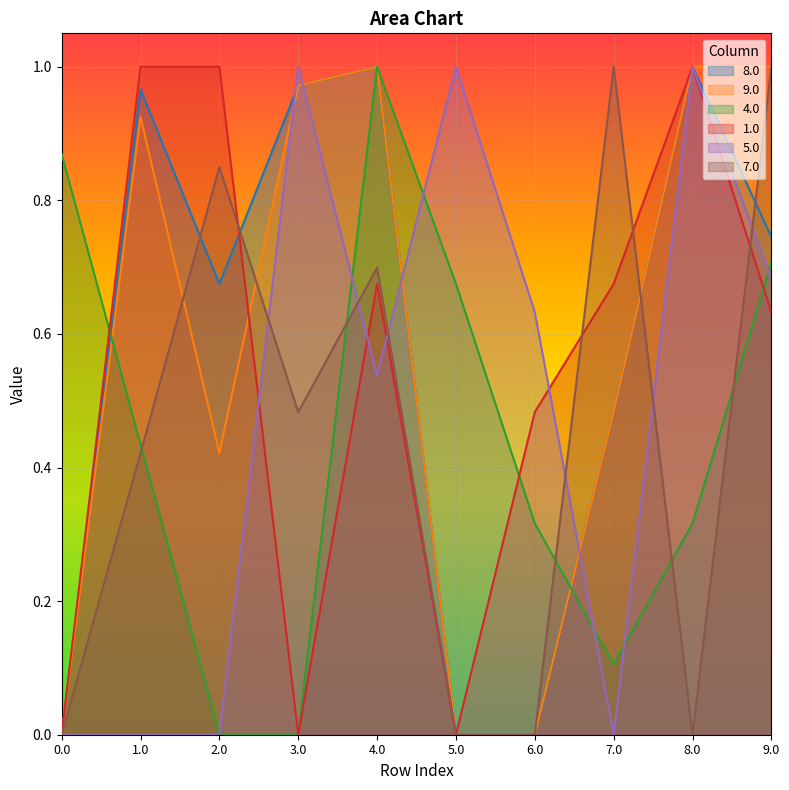

Between 1.0 and 3.0, which is larger?

3.0